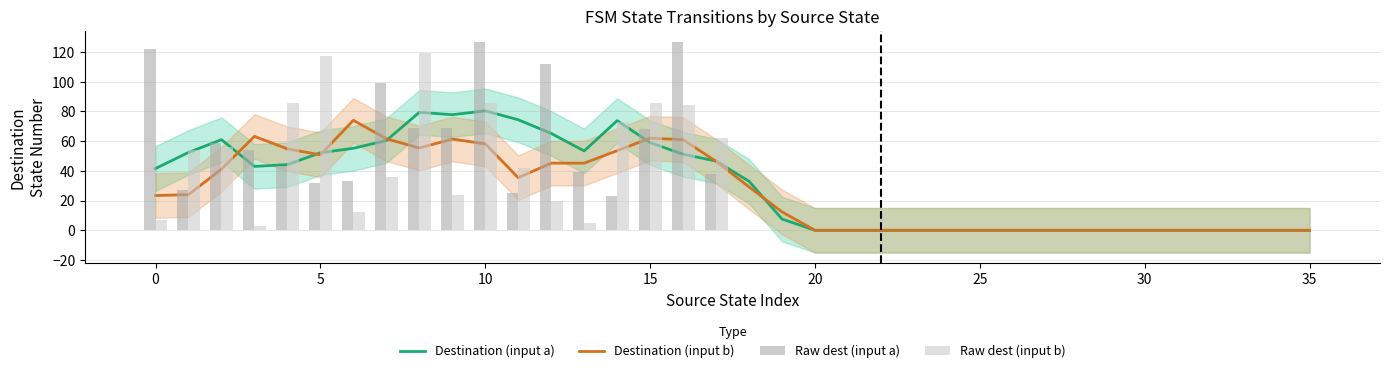

How many values in Raw dest (input a) are above zero?

18